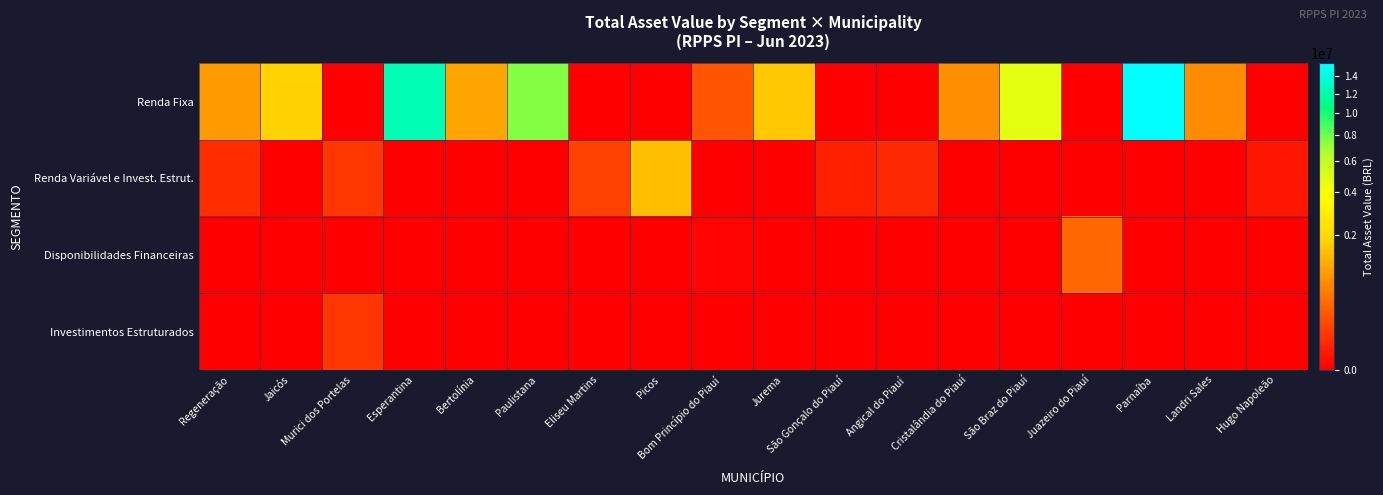

What is the total value across all series at São Braz do Piauí?

4711246.9